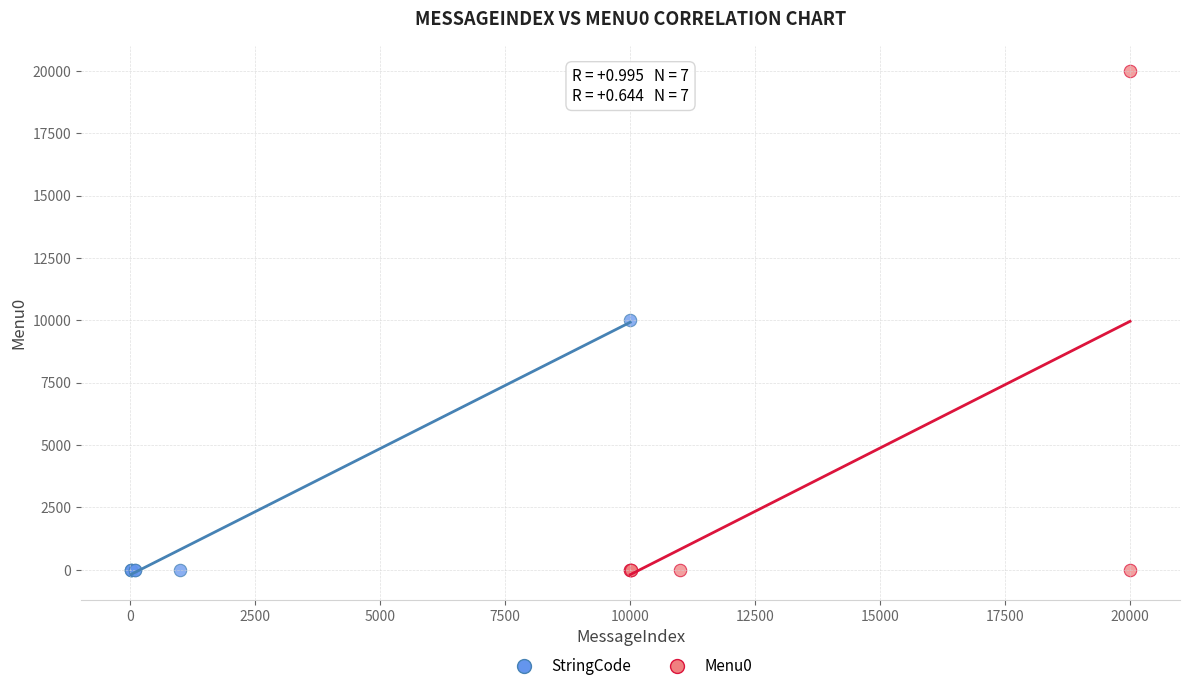

Which series has the largest Y range (max minus min)?

Menu0